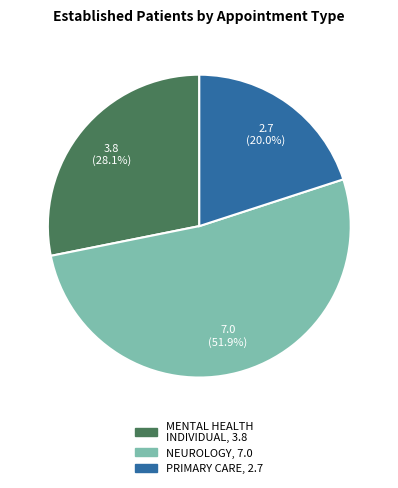

Is there any slice that represents more than half of the pie?

Yes